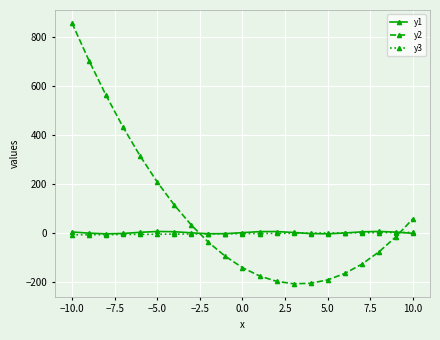

What is the difference between the second highest and second lowest values in the y1 series?

9.6